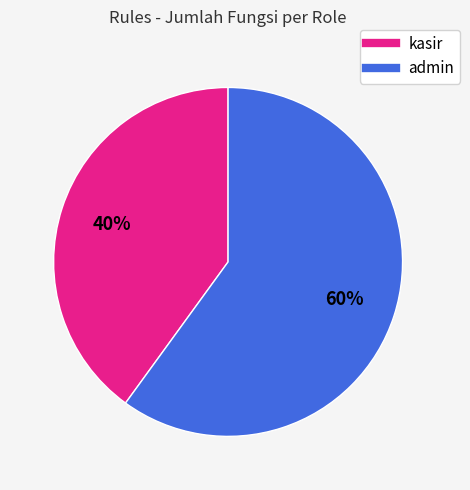

To the nearest percent, what is the difference between the admin and kasir slice percentages?

20%